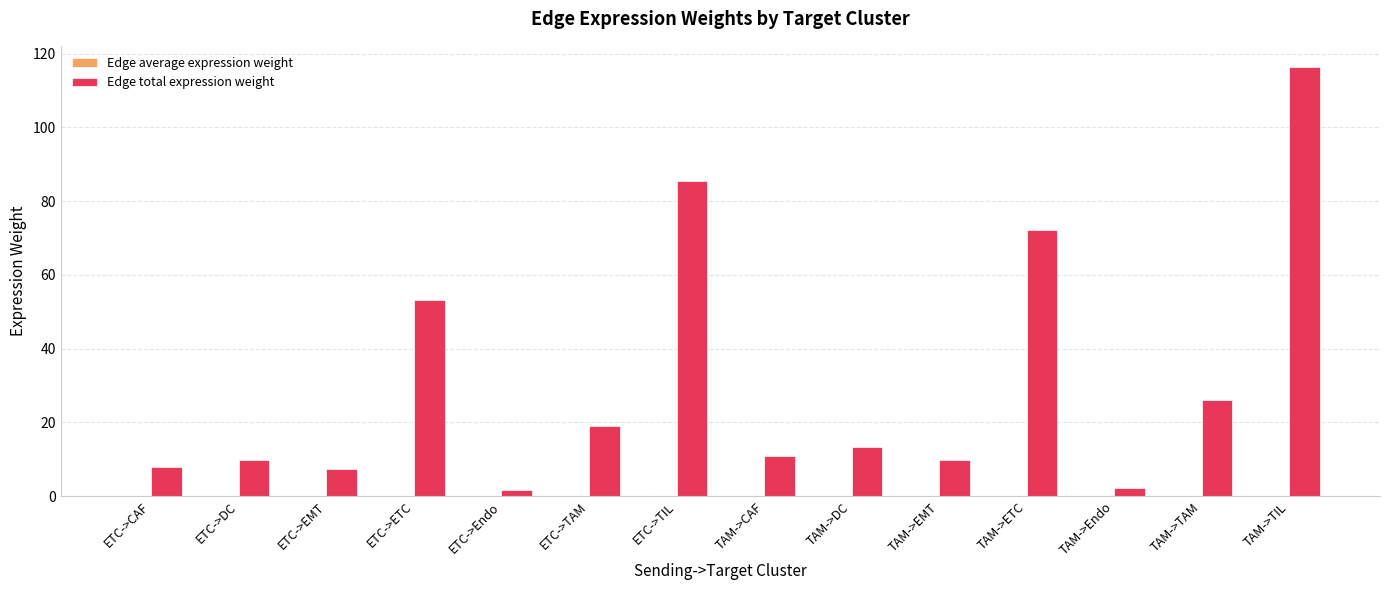

How many groups of bars are there?

14